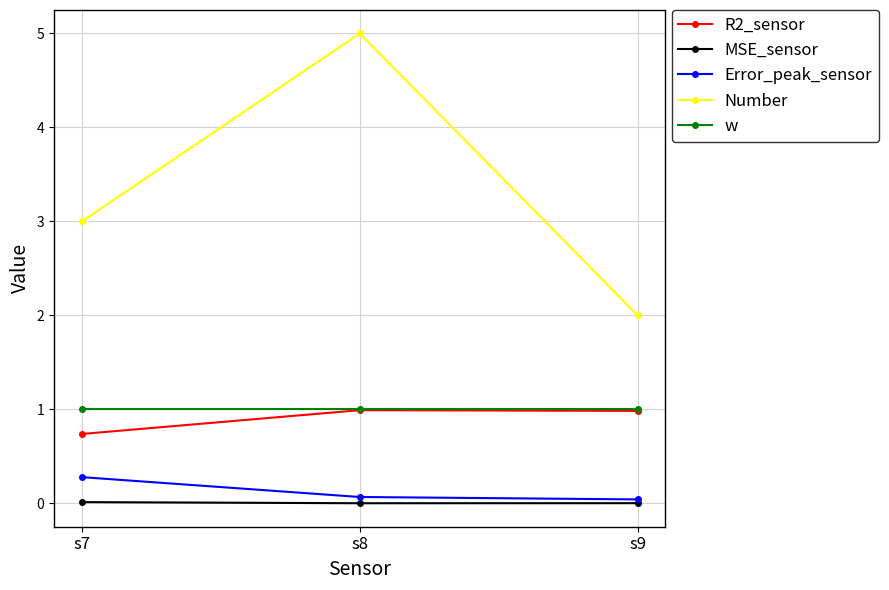

What is the difference between the maximum and minimum values in the Number series?

3.0